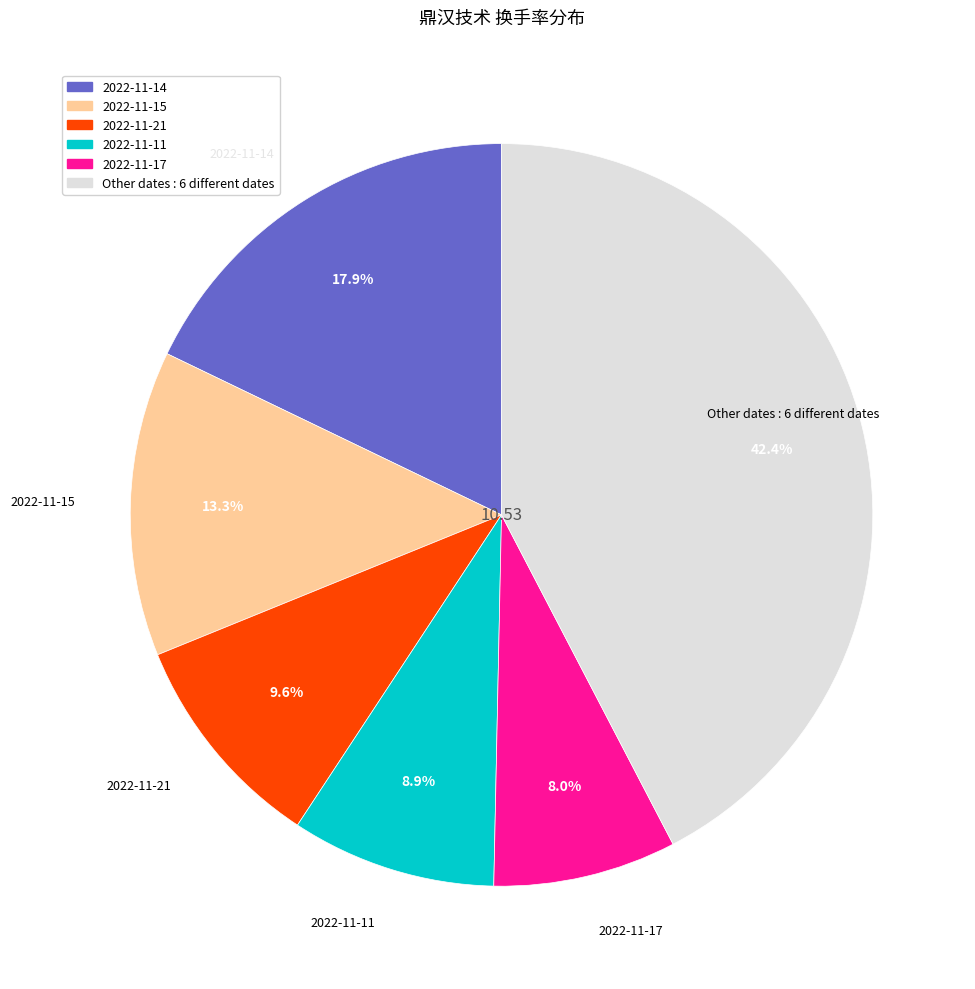

Is there a majority slice in this chart?

No